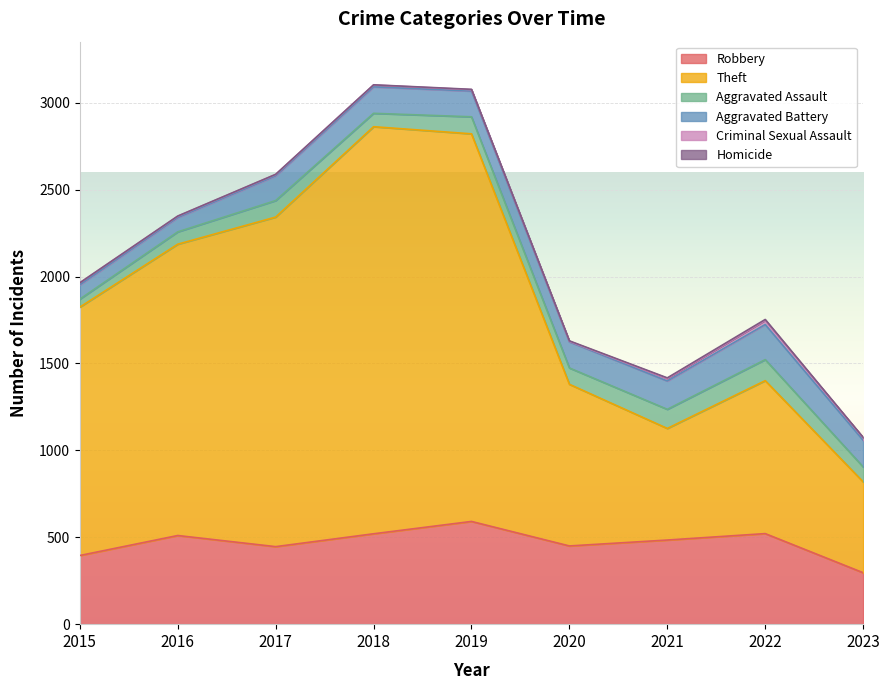

What is the difference between the maximum and second lowest values in the Homicide series?

4